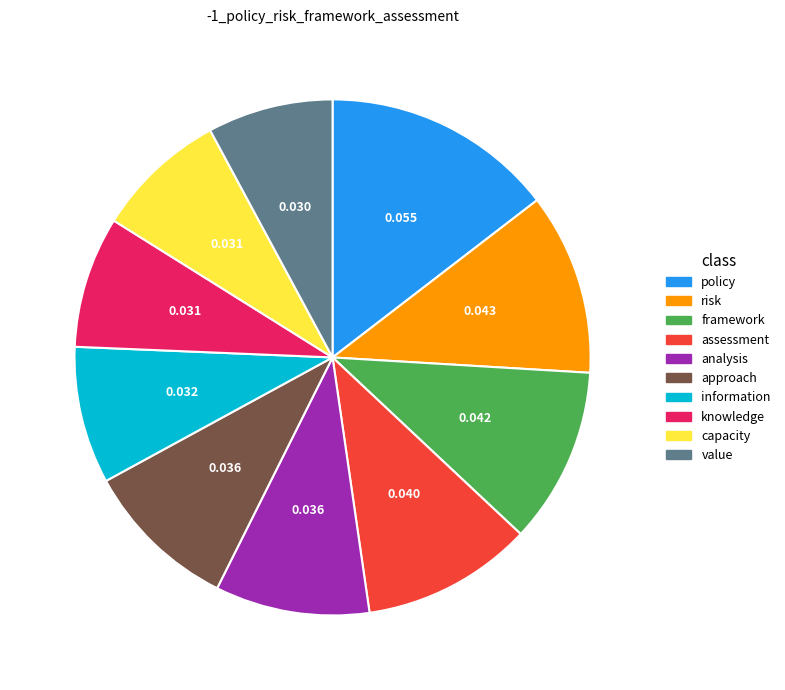

Do policy and value together represent more than half of the pie?

No